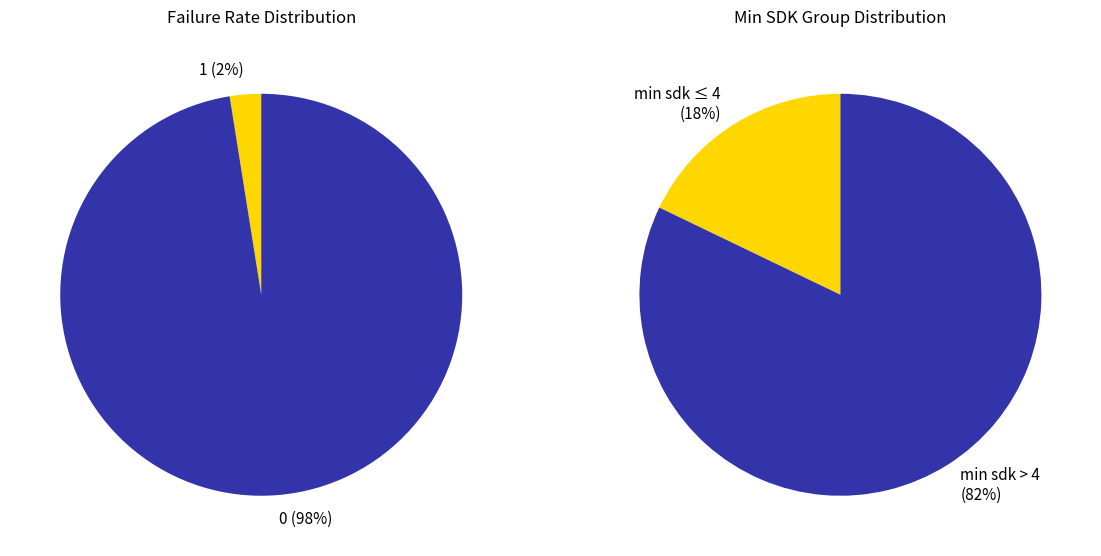

What percentage do failure rate = 1 and failure rate = 0 together represent?

100.0%